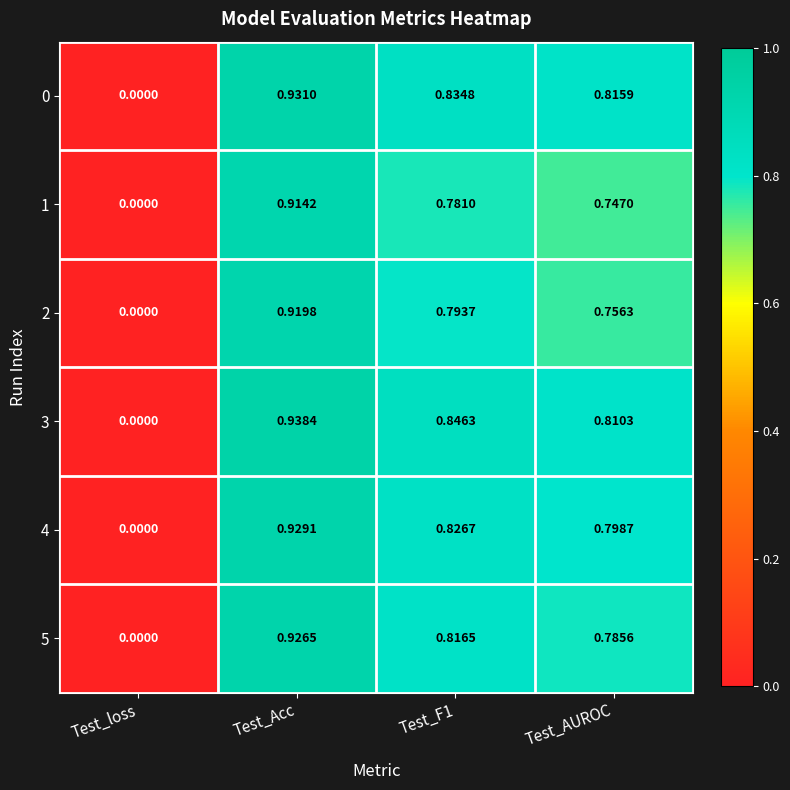

At which category does the chart reach its peak across all series?

Test_Acc